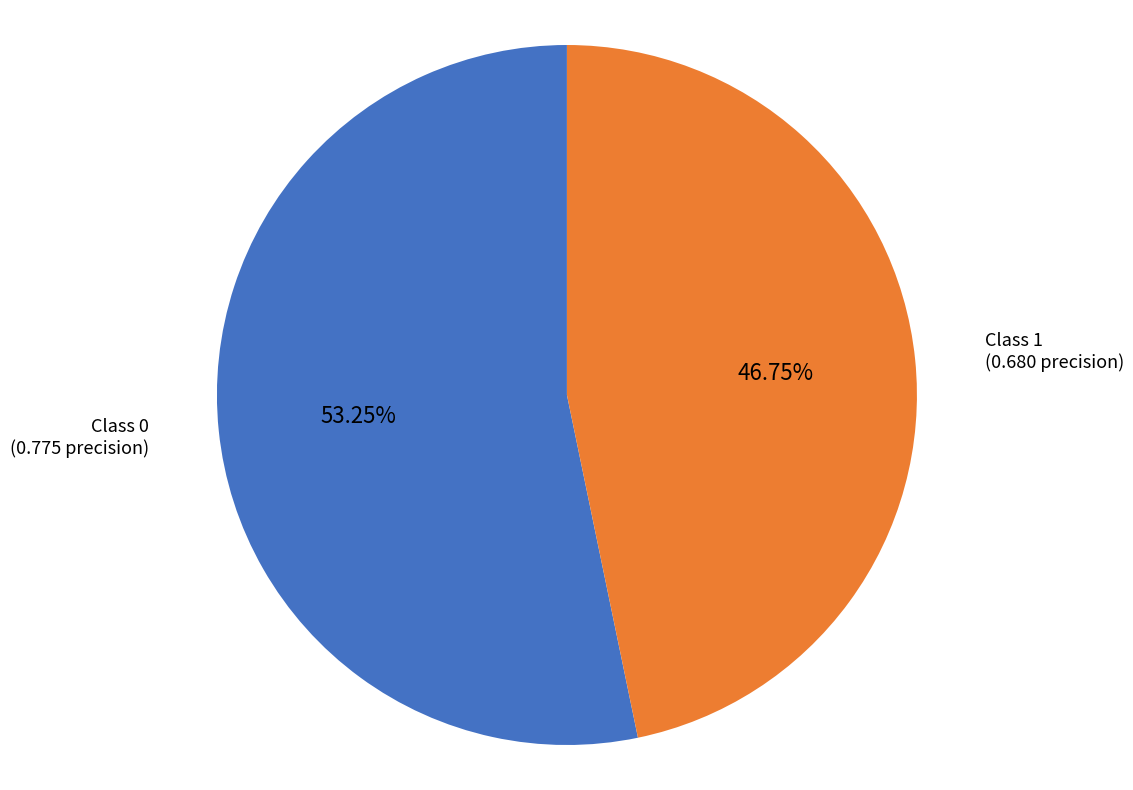

Is there any slice that represents more than half of the pie?

Yes